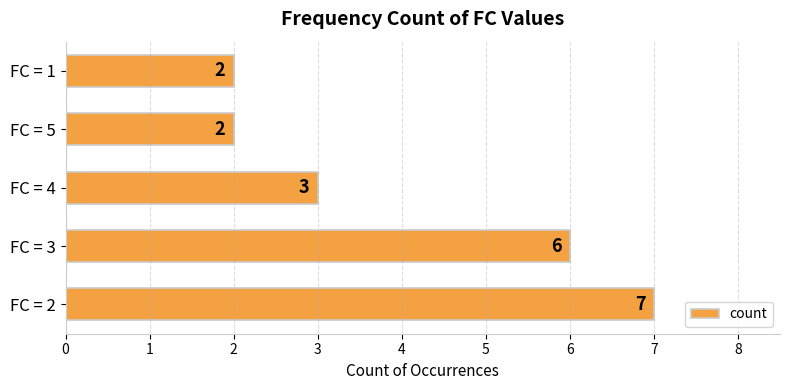

True or false: the data shows 1 at FC = 1.

False